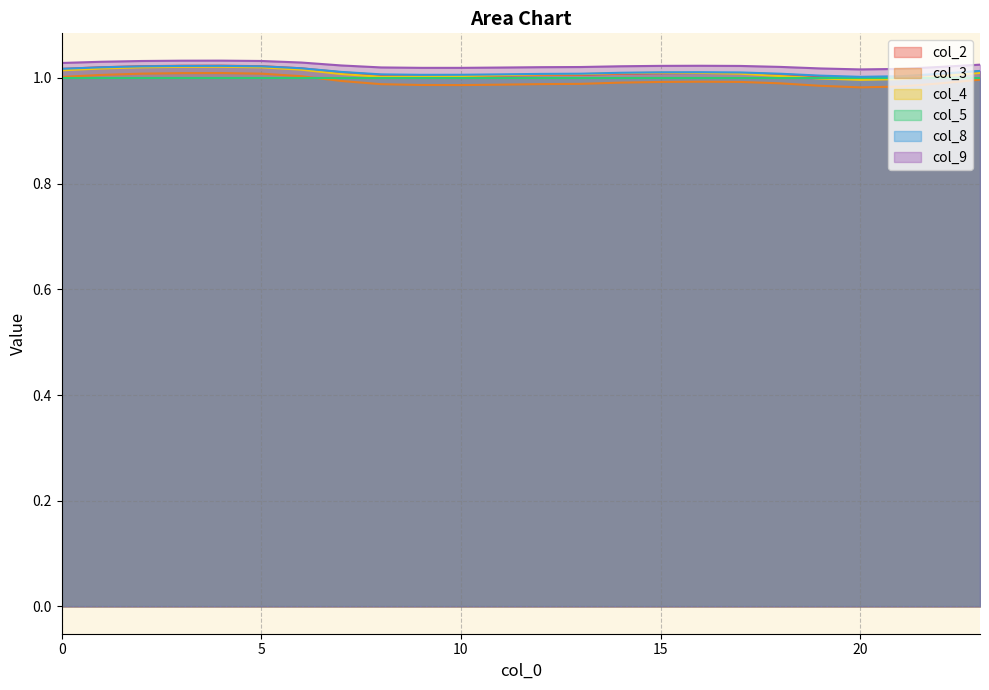

The value of col_5 at 5 is 0.2. True or false?

False